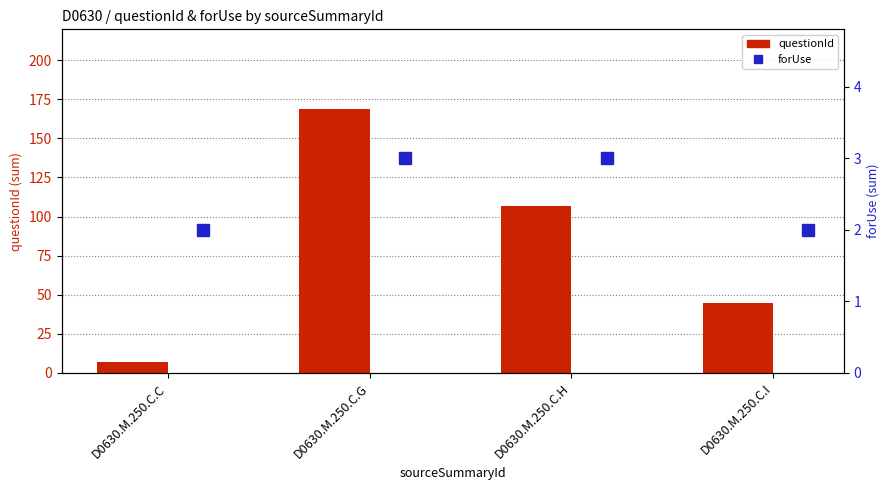

At which category is the sum across all series the highest?

D0630.M.250.C.G